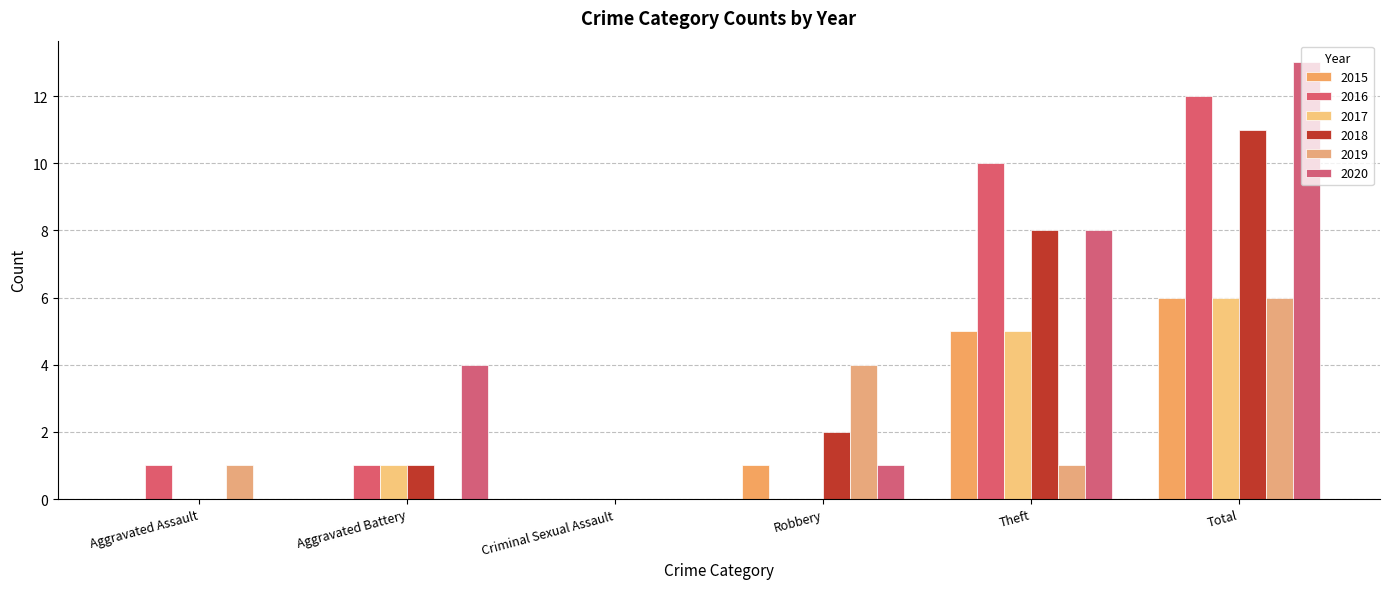

At which category is the sum across all series the highest?

Total